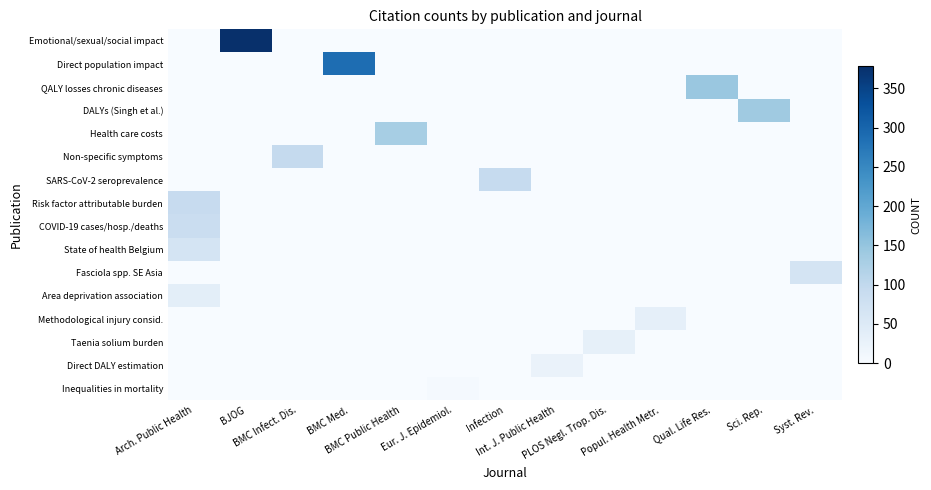

At which category does the chart reach its peak across all series?

BJOG